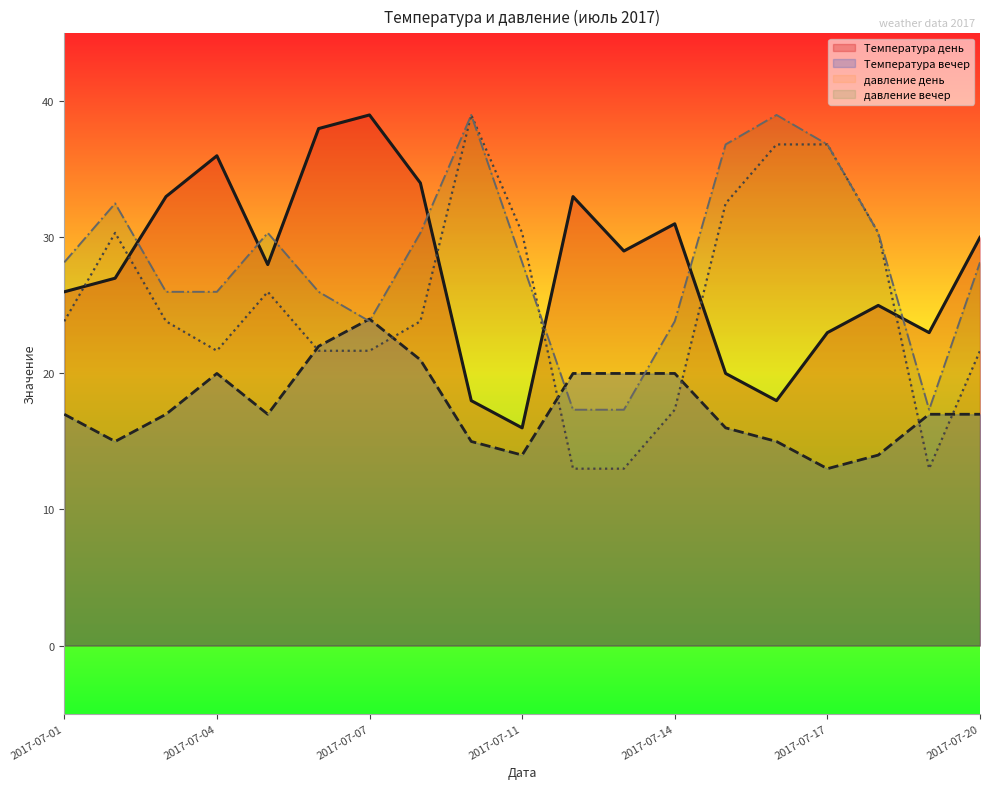

The value of давление вечер at 2017-07-02 is 43.4. True or false?

False